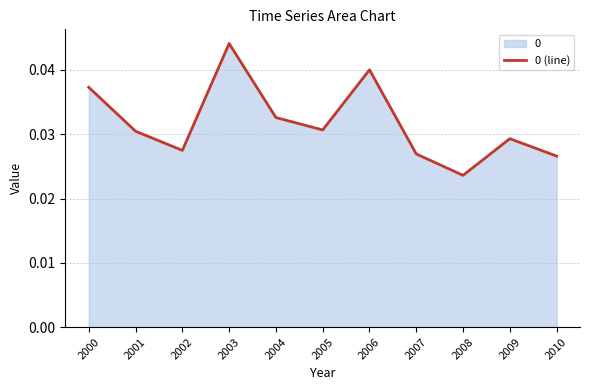

Count the number of data series in this chart.

1